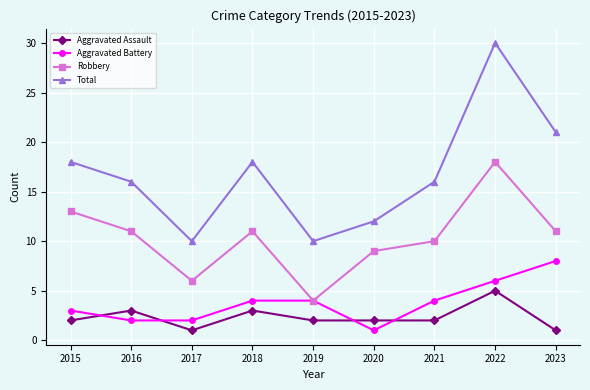

In Robbery, how many points are lower than both neighbors (excluding endpoints)?

2